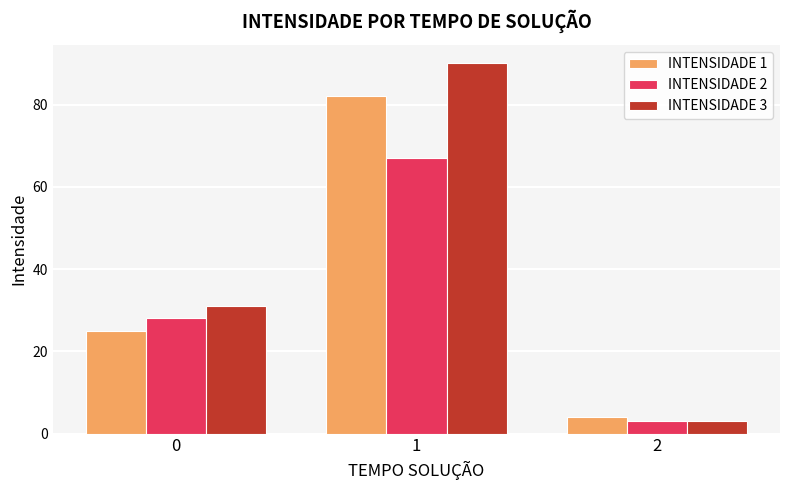

Reading left to right, what are all the values shown in this chart?

INTENSIDADE 1: 25	82	4
INTENSIDADE 2: 28	67	3
INTENSIDADE 3: 31	90	3